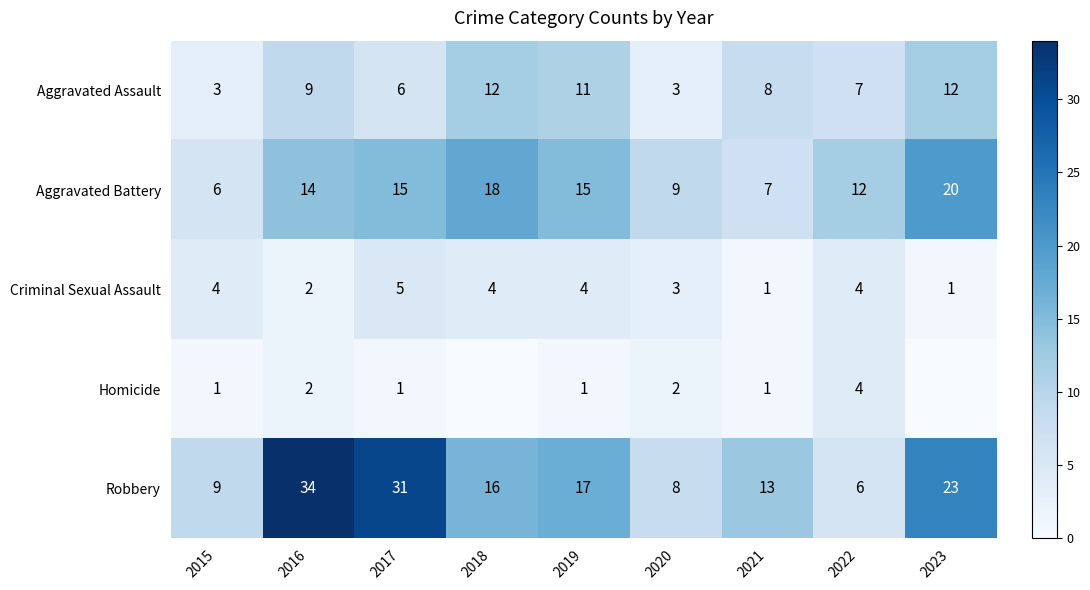

At which label does Aggravated Battery reach its minimum?

2015